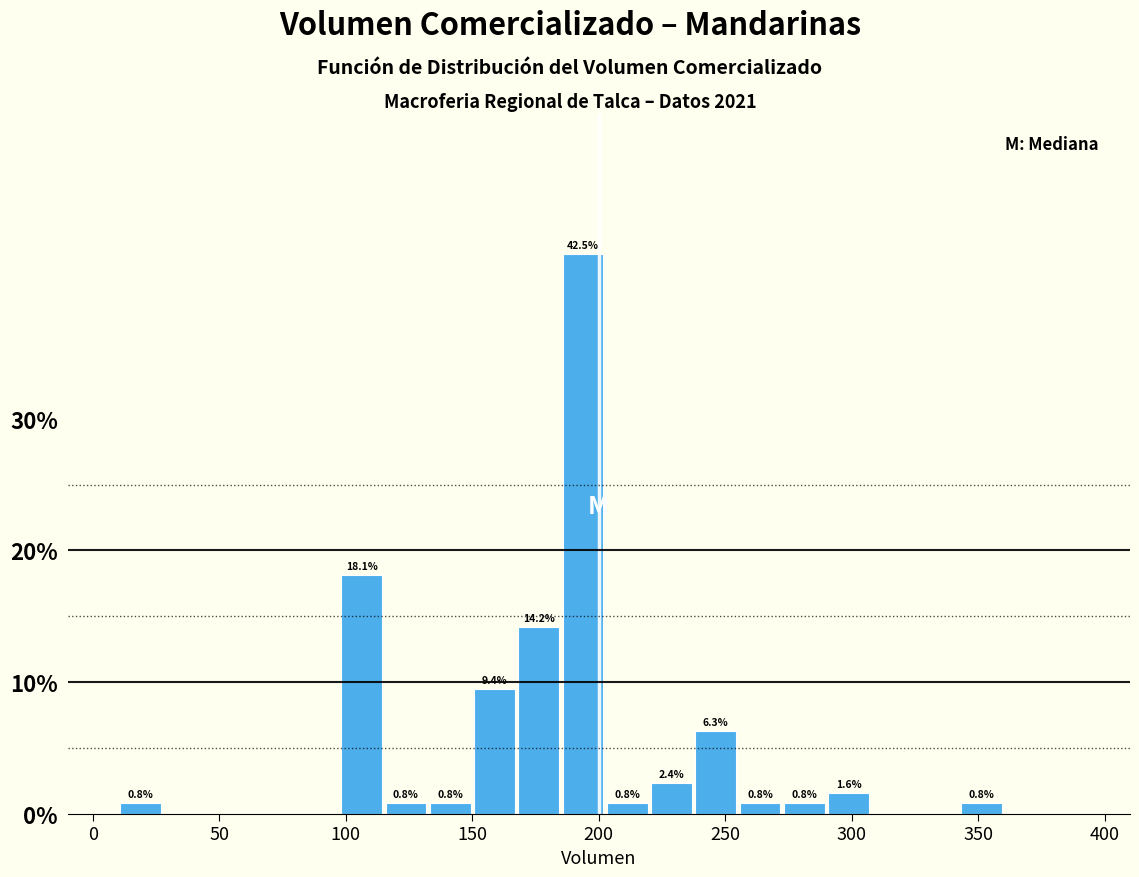

Read against the x-axis, roughly where is the centre of the tallest bar?

195